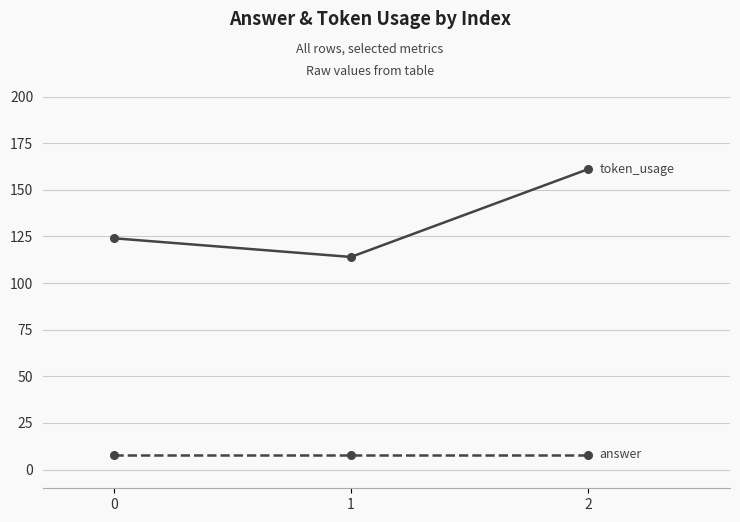

Reading left to right, transcribe all the data shown in this chart.

token_usage: 124	114	161
answer: 8	8	8